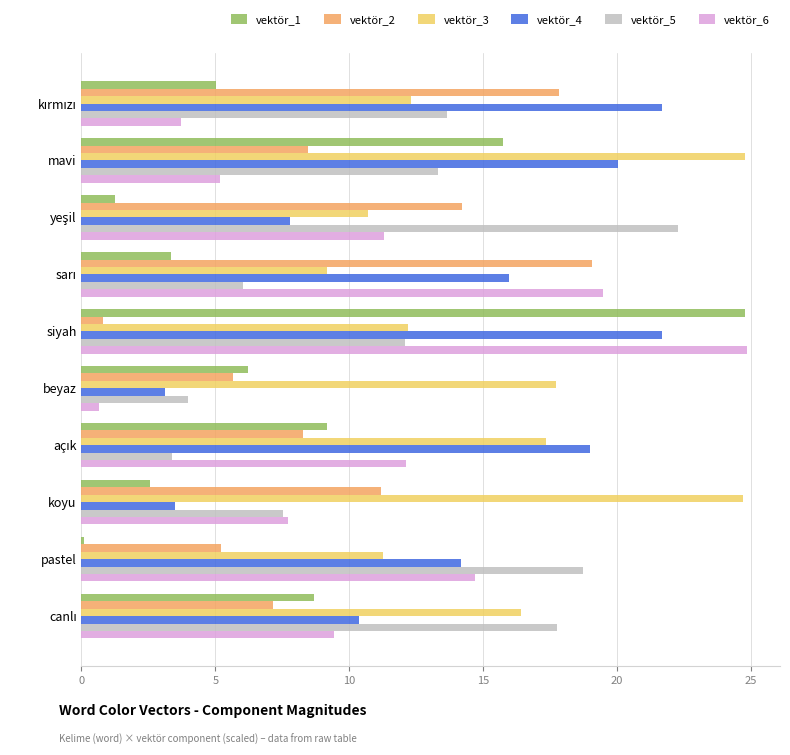

How many values in the vektör_2 series are below 8?

4